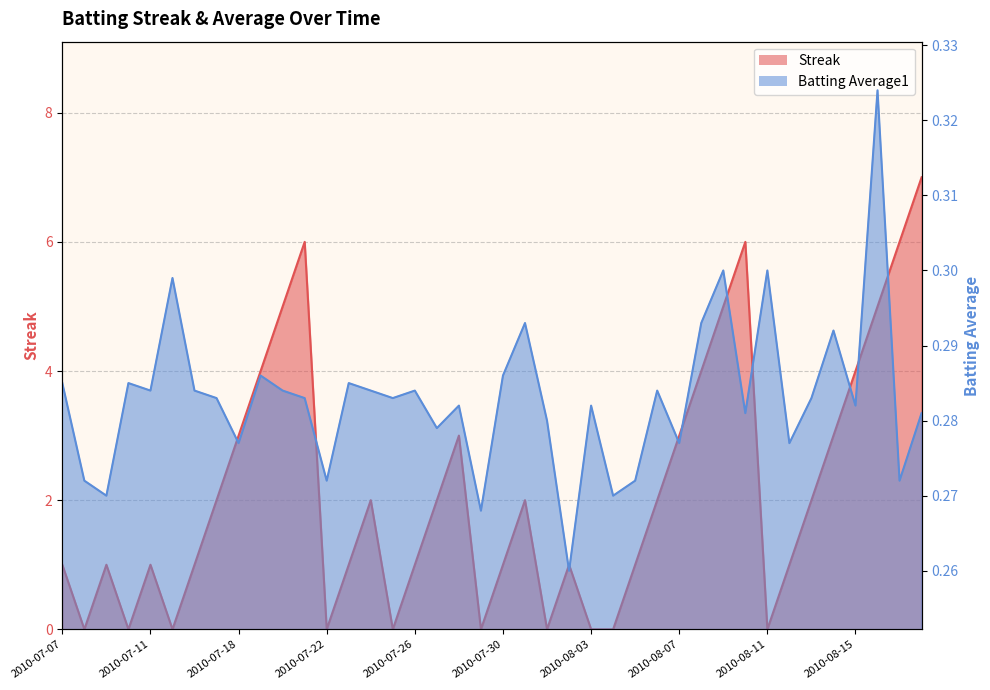

At which category does the chart reach its minimum across all series?

2010-07-08